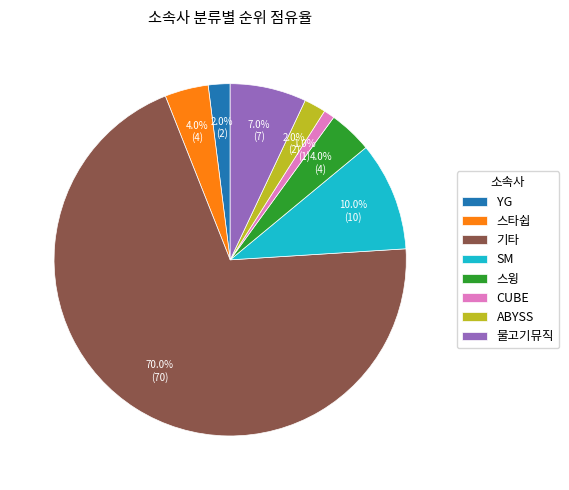

Combined, what portion of the pie is SM and 물고기뮤직?

17.0%